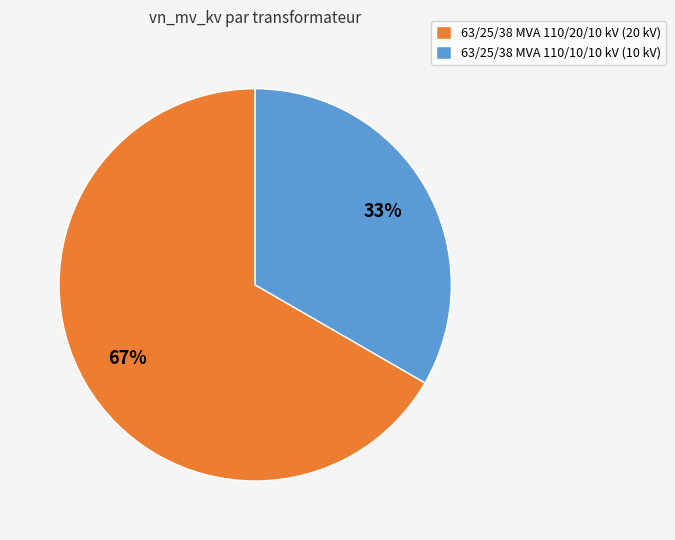

Which category has the biggest portion of the pie?

63/25/38 MVA 110/20/10 kV